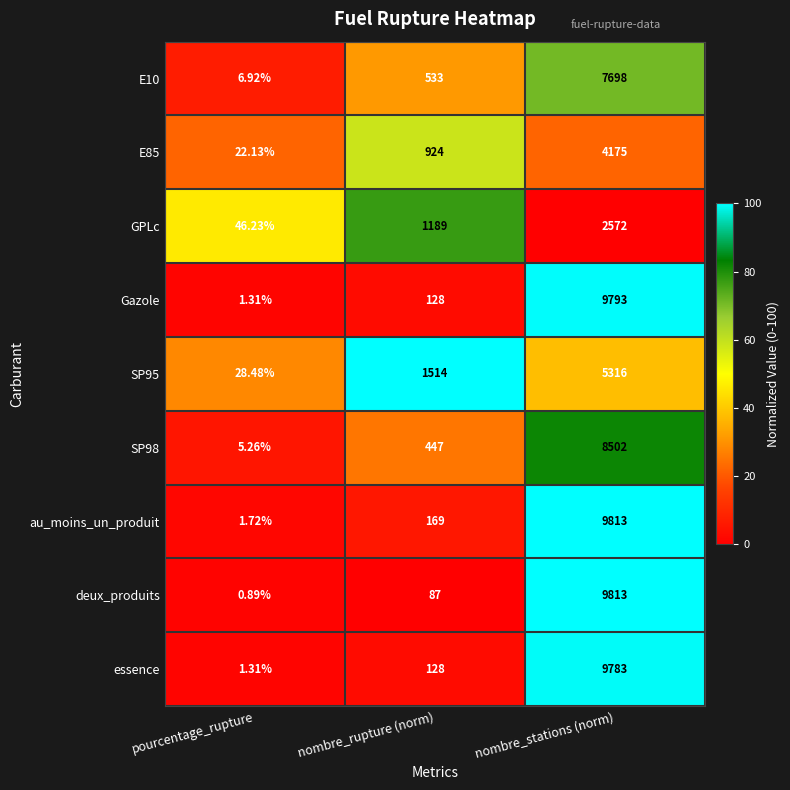

Between nombre_rupture (norm) and nombre_stations (norm), which series saw the biggest shift?

deux_produits